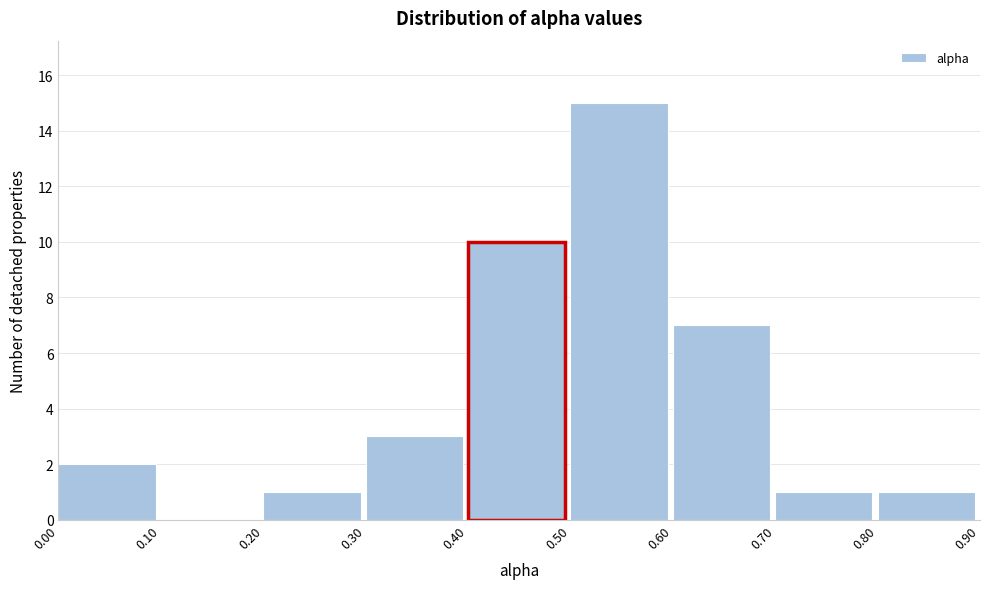

Which range on the x-axis has the tallest bar?

0.50 to 0.60